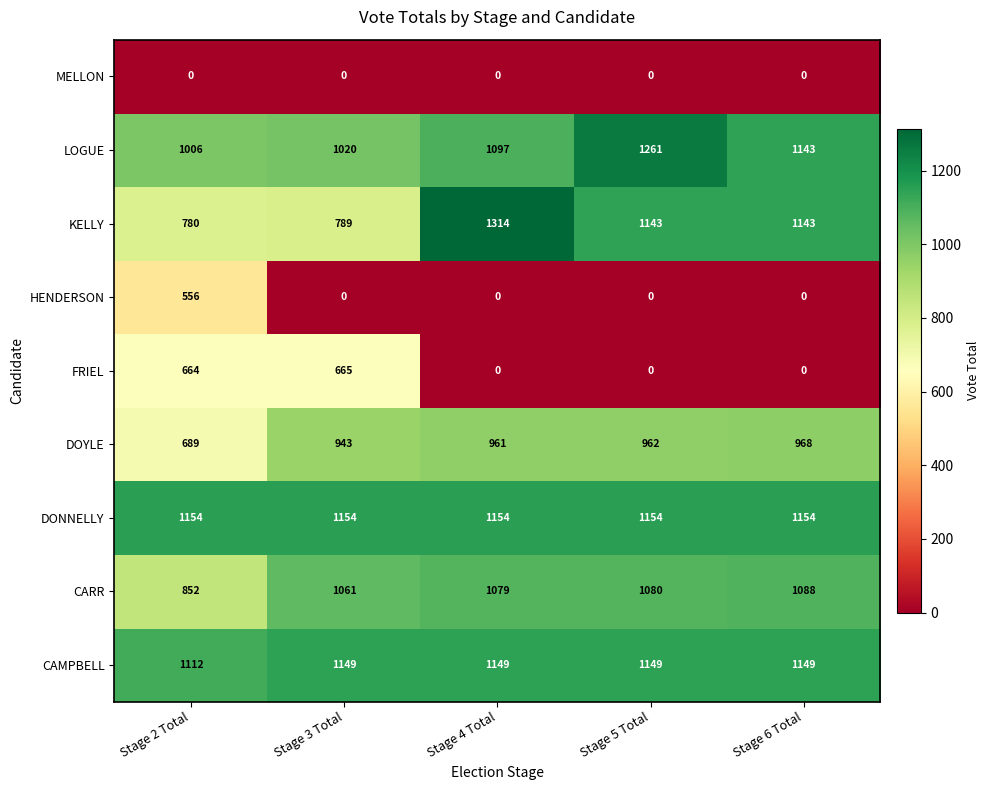

What is the difference between the DOYLE values at Stage 2 Total and Stage 6 Total?

279